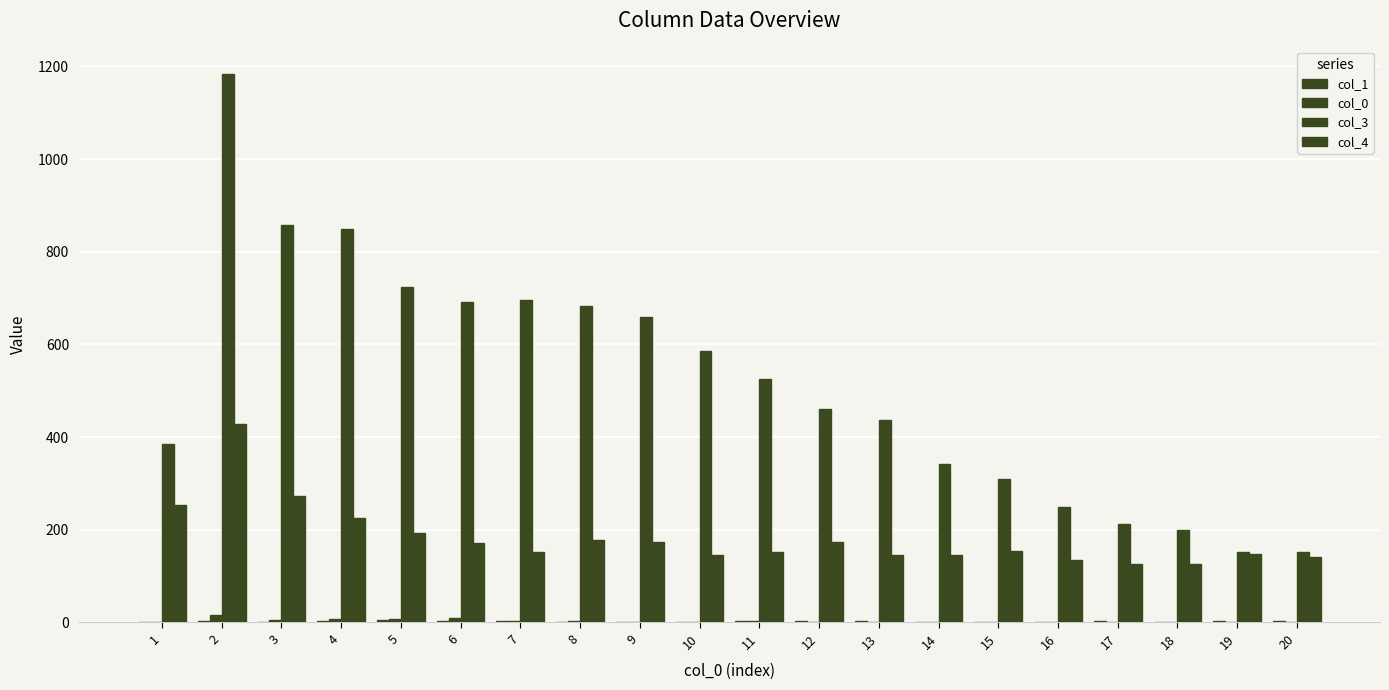

What value does the col_1 series have at 13?

3